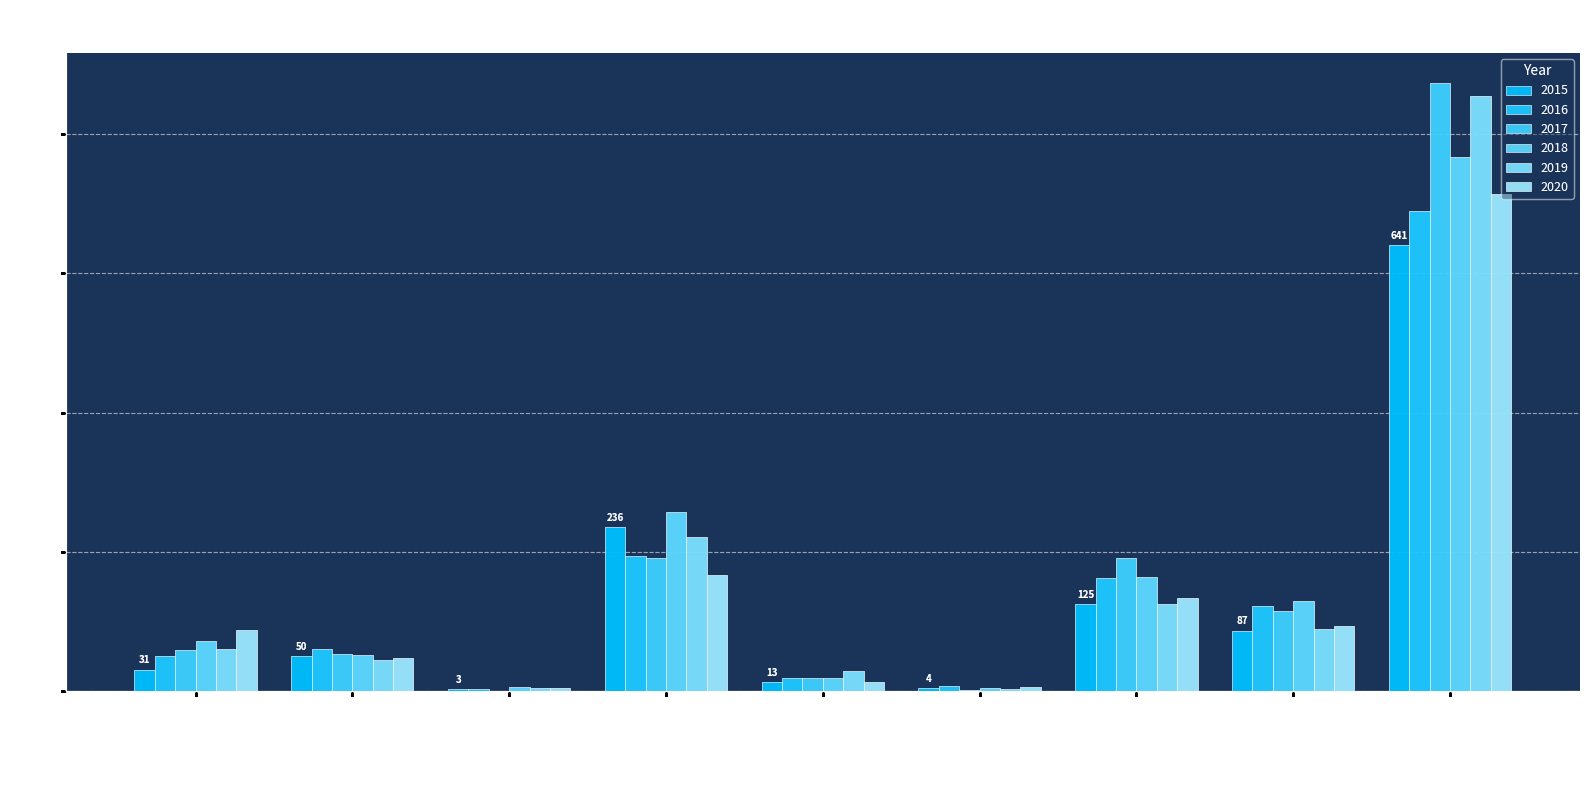

What is the total value across all series at Aggravated Assault?

361